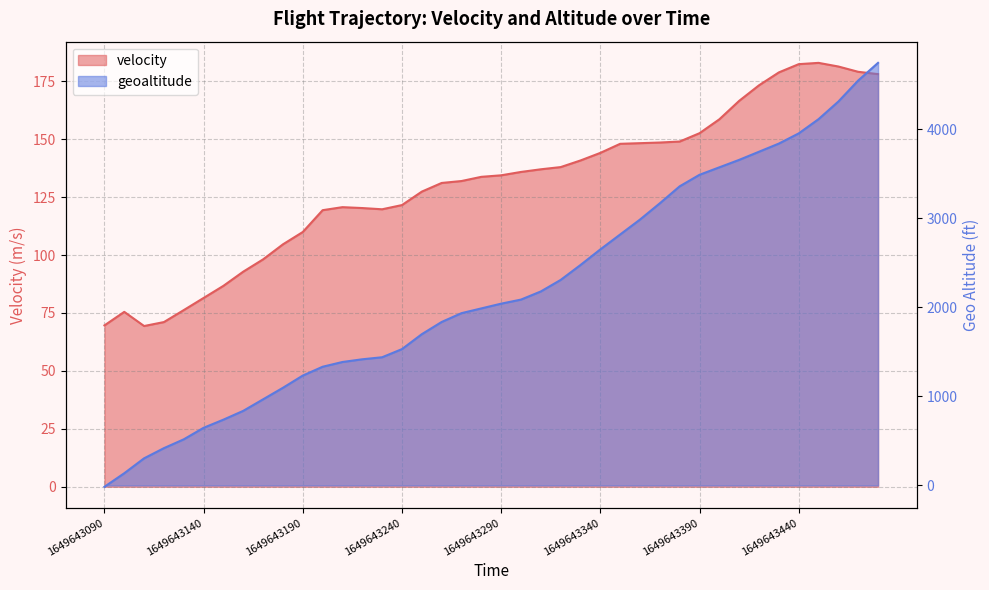

Which has a higher value, 1649643440 or 1649643240?

1649643440